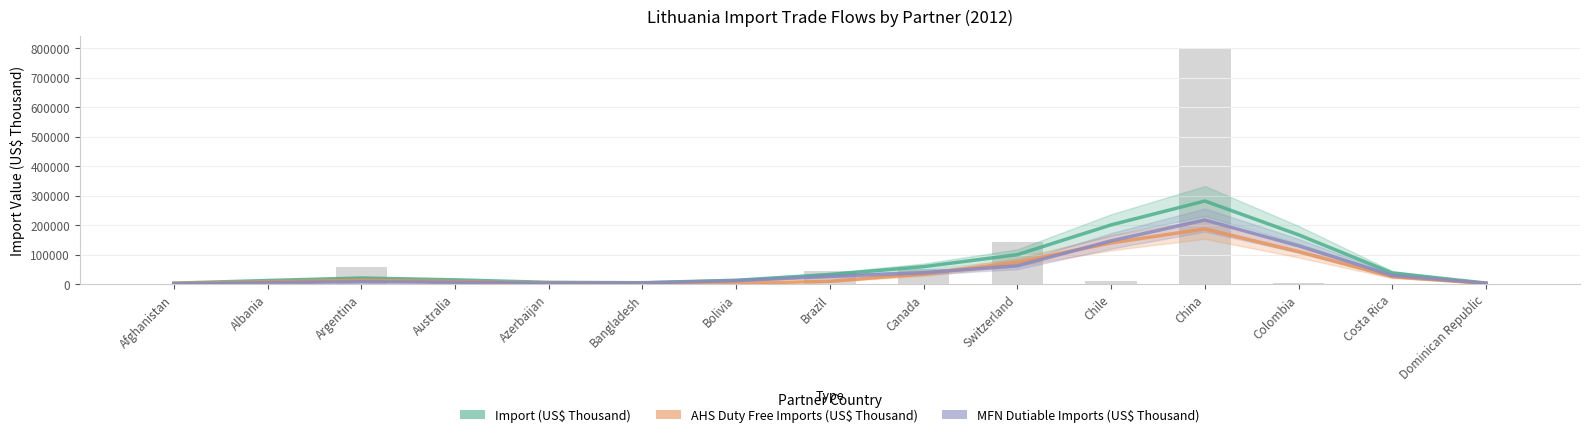

How many distinct data groups are displayed?

3